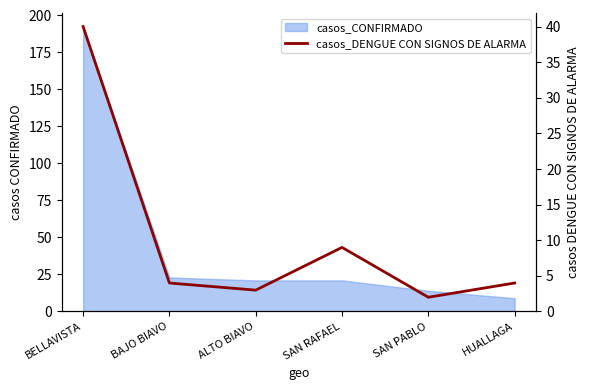

At which category does the data reach its first local valley?

ALTO BIAVO